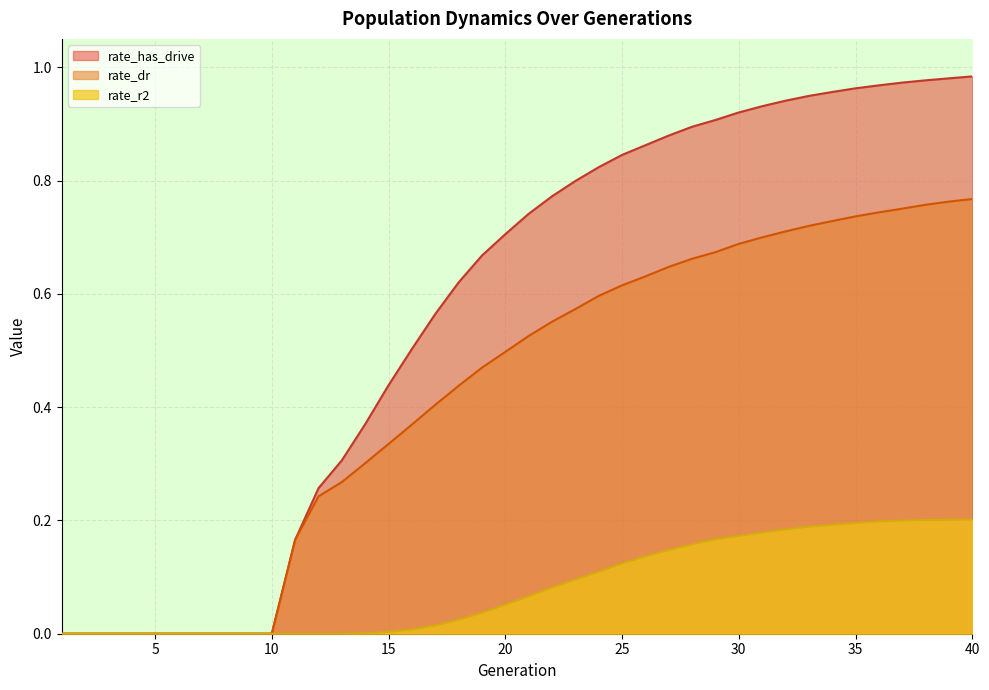

What is the value of the rate_dr point at the 23rd from the left?

0.6